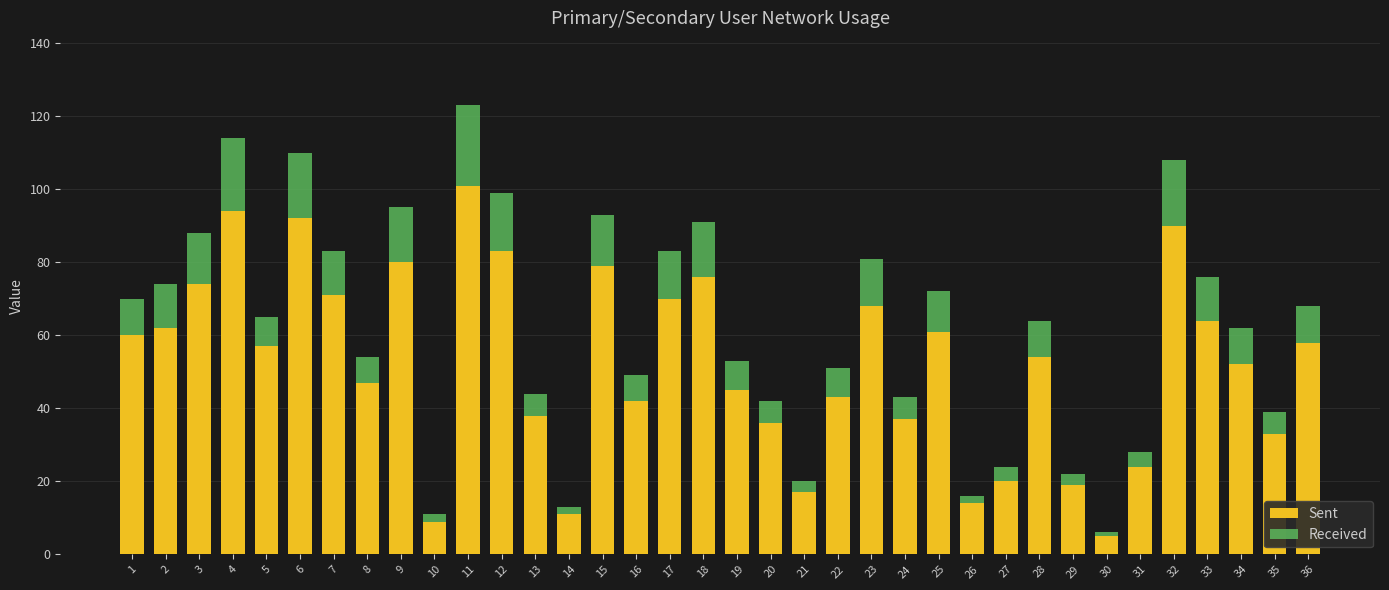

What is the sum of all Sent values?

1886